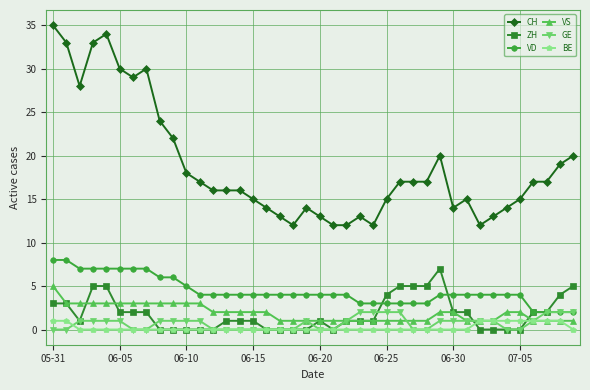

Which series has the widest spread of values?

CH